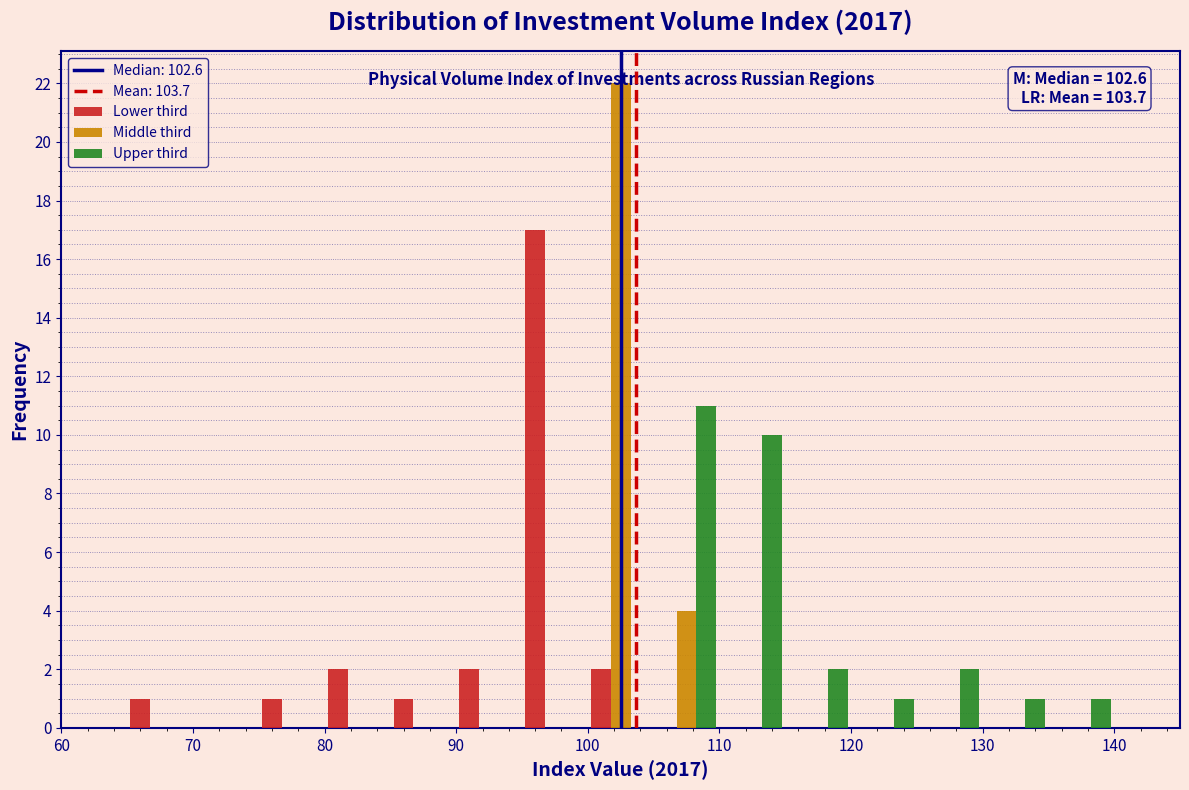

In the Middle third series, which range on the x-axis has the tallest bar?

100 to 105